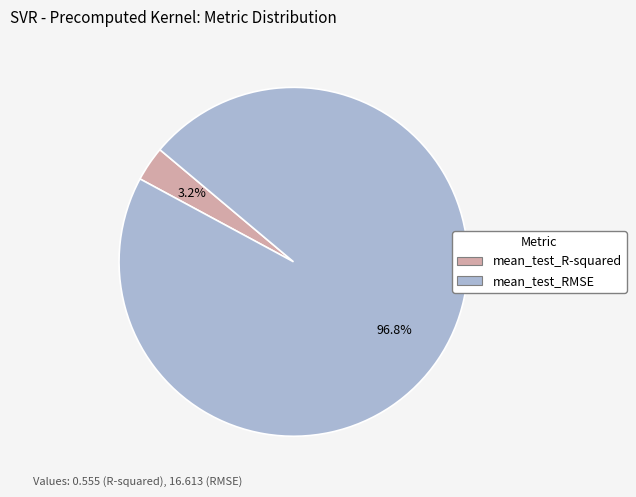

To the nearest percent, what is the combined percentage of mean_test_R-squared and mean_test_RMSE?

100%